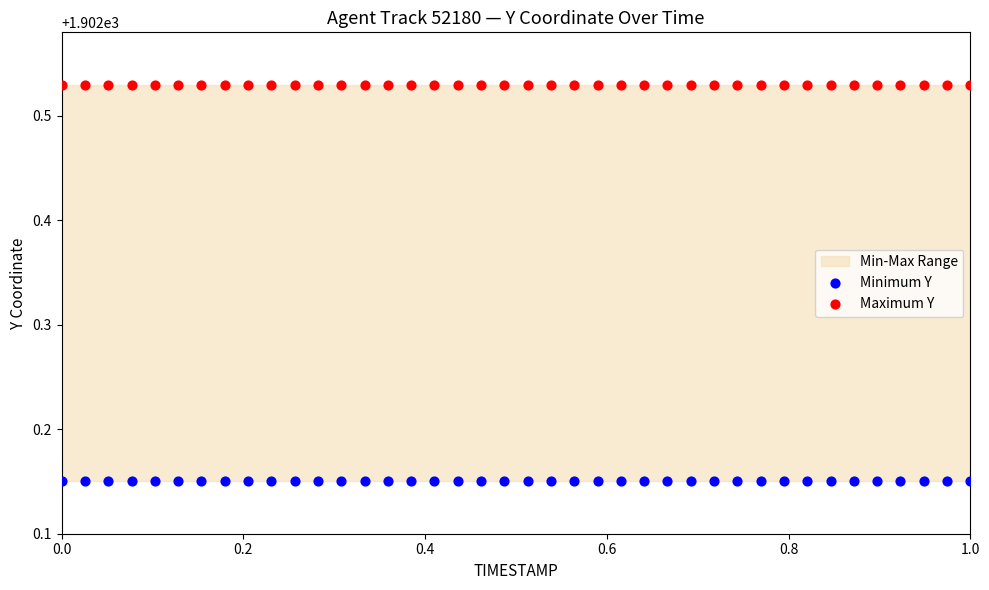

Which series contains the highest Y value?

Maximum Y